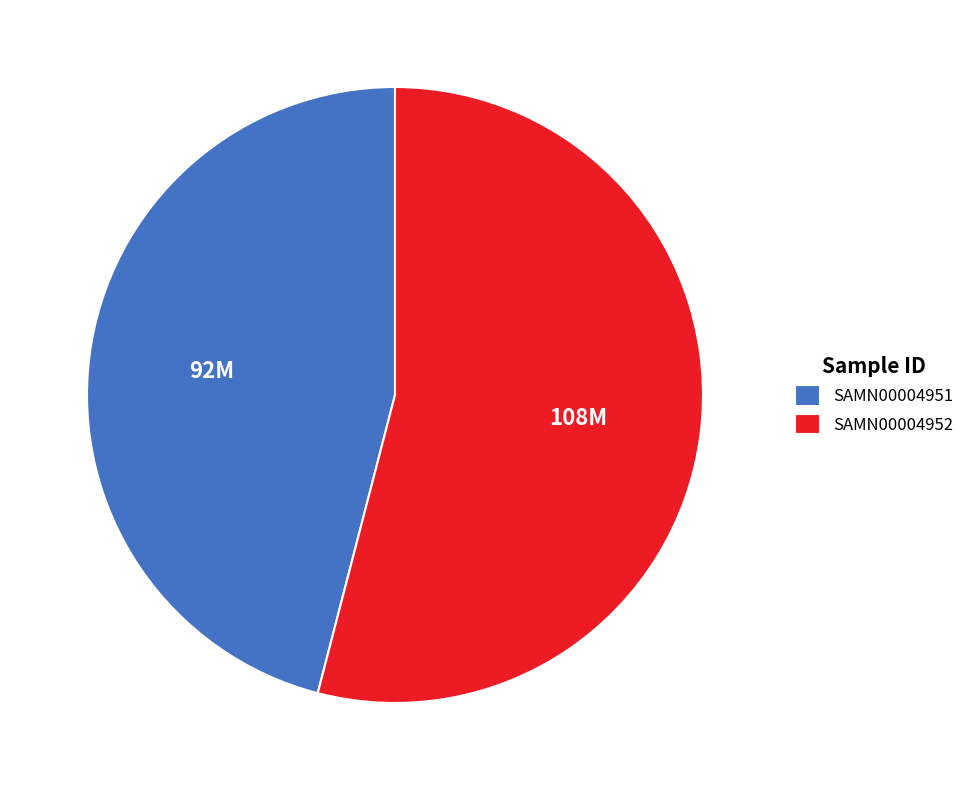

What is the smallest slice in the pie chart?

SAMN00004951